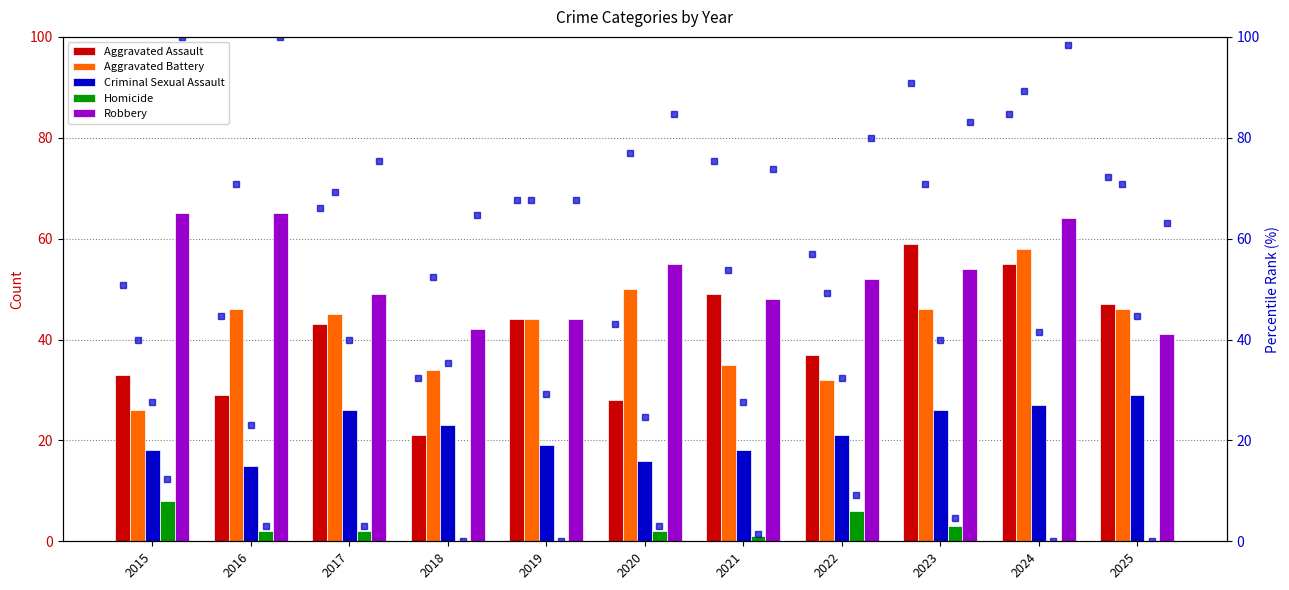

The Robbery series shows 41 at 2025. True or false?

True